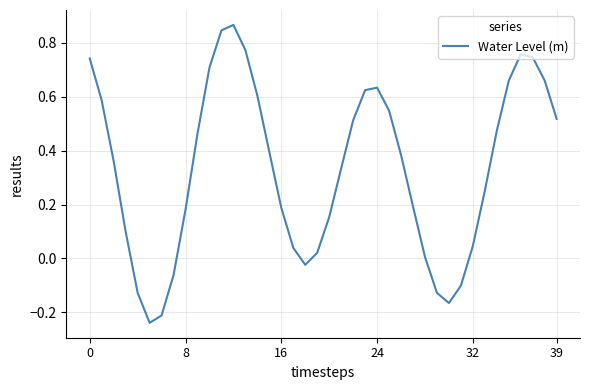

Does the chart have visible grid lines?

Yes